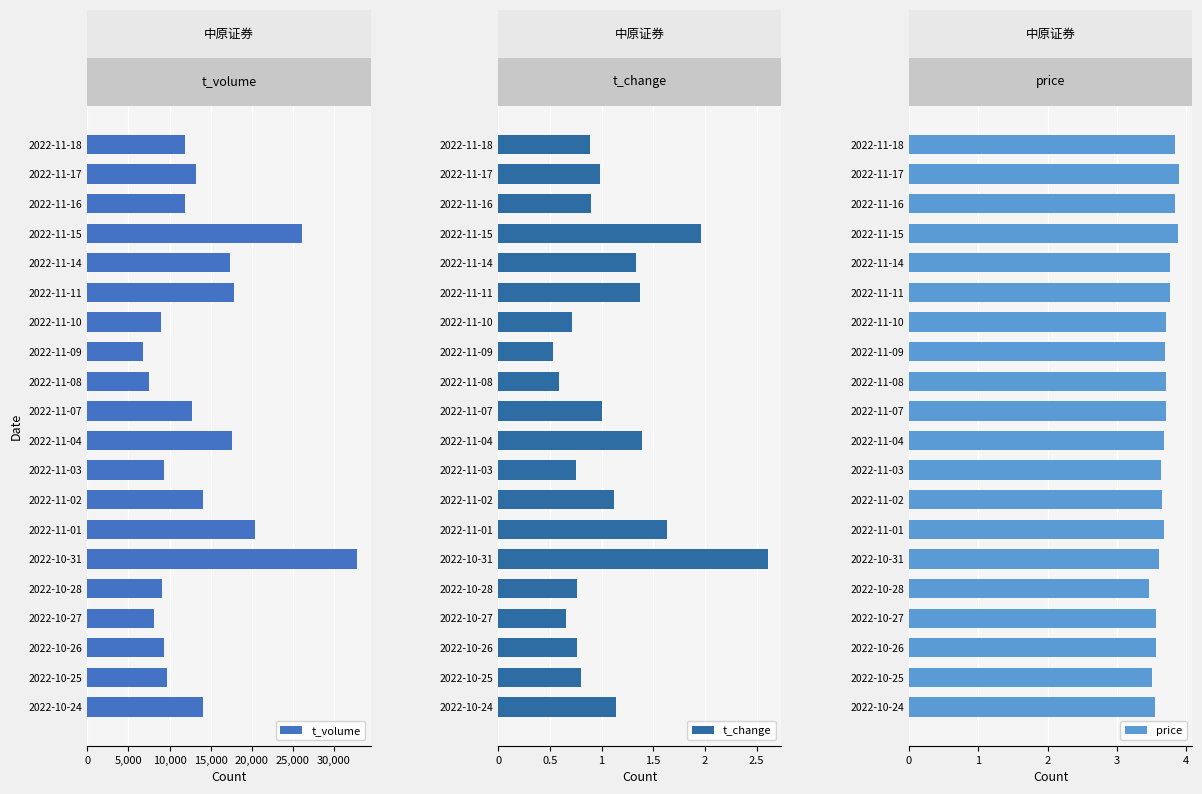

The t_change series shows 1.8 at 2022-11-07. True or false?

False